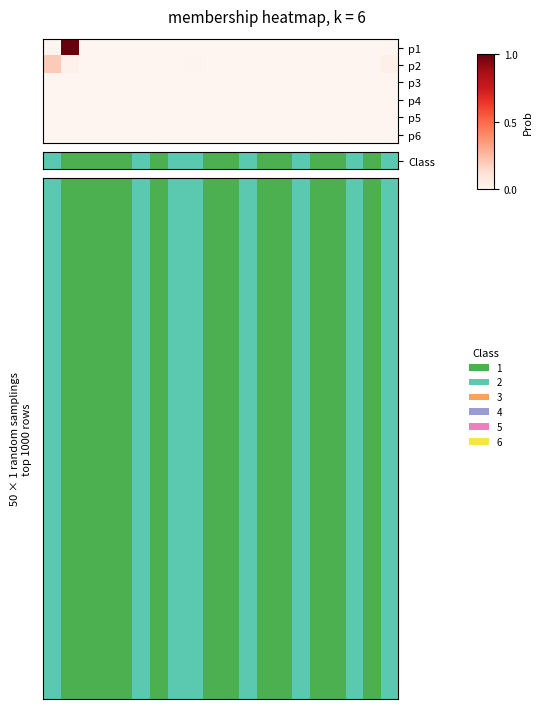

Reading left to right, transcribe all the data shown in this chart.

p1: 0.0	1.0	0.0	0.0	0.0	0.0	0.0	0.0	0.0	0.0	0.0	0.0	0.0	0.0	0.0	0.0	0.0	0.0	0.0	0.0
p2: 0.2	0.0	0.0	0.0	0.0	0.0	0.0	0.0	0.0	0.0	0.0	0.0	0.0	0.0	0.0	0.0	0.0	0.0	0.0	0.0
p3: 0.0	0.0	0.0	0.0	0.0	0.0	0.0	0.0	0.0	0.0	0.0	0.0	0.0	0.0	0.0	0.0	0.0	0.0	0.0	0.0
p4: 0.0	0.0	0.0	0.0	0.0	0.0	0.0	0.0	0.0	0.0	0.0	0.0	0.0	0.0	0.0	0.0	0.0	0.0	0.0	0.0
p5: 0.0	0.0	0.0	0.0	0.0	0.0	0.0	0.0	0.0	0.0	0.0	0.0	0.0	0.0	0.0	0.0	0.0	0.0	0.0	0.0
p6: 0.0	0.0	0.0	0.0	0.0	0.0	0.0	0.0	0.0	0.0	0.0	0.0	0.0	0.0	0.0	0.0	0.0	0.0	0.0	0.0